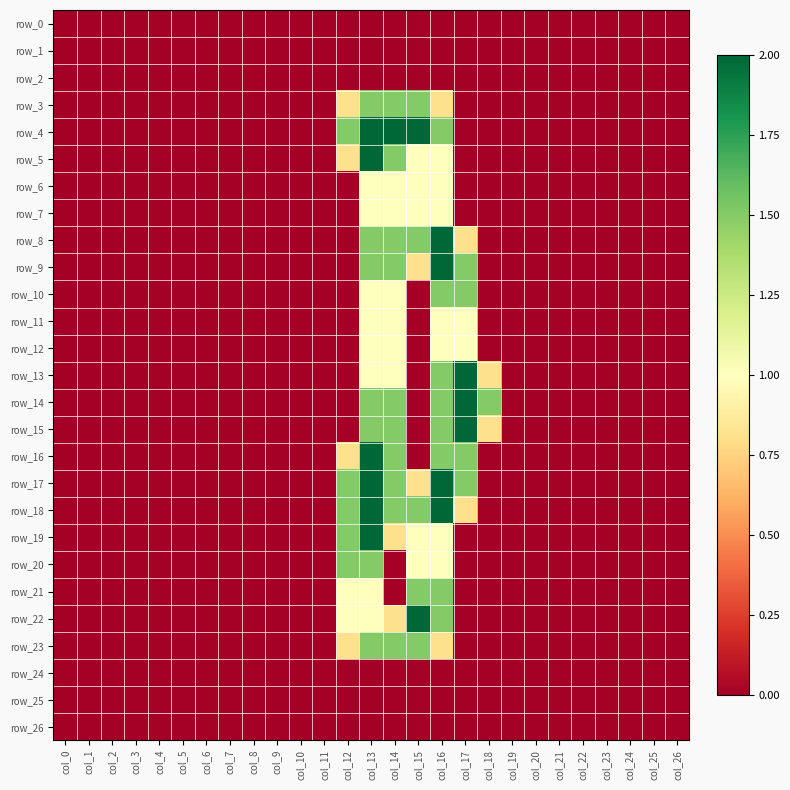

Which series has the widest spread of values?

row_4